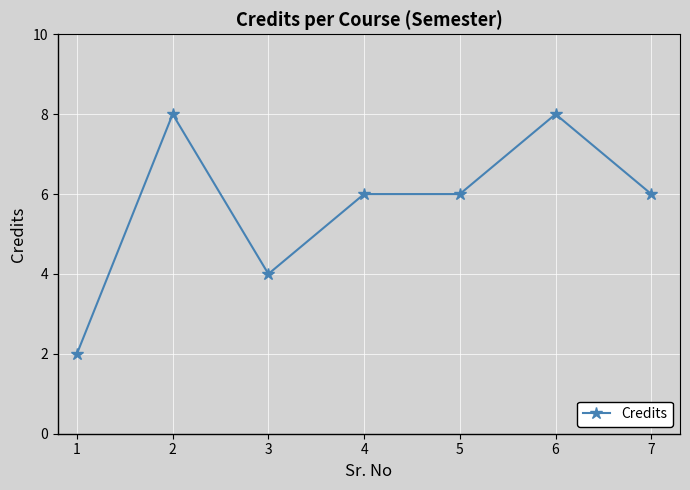

The chart shows a value of 6 at 4. True or false?

True